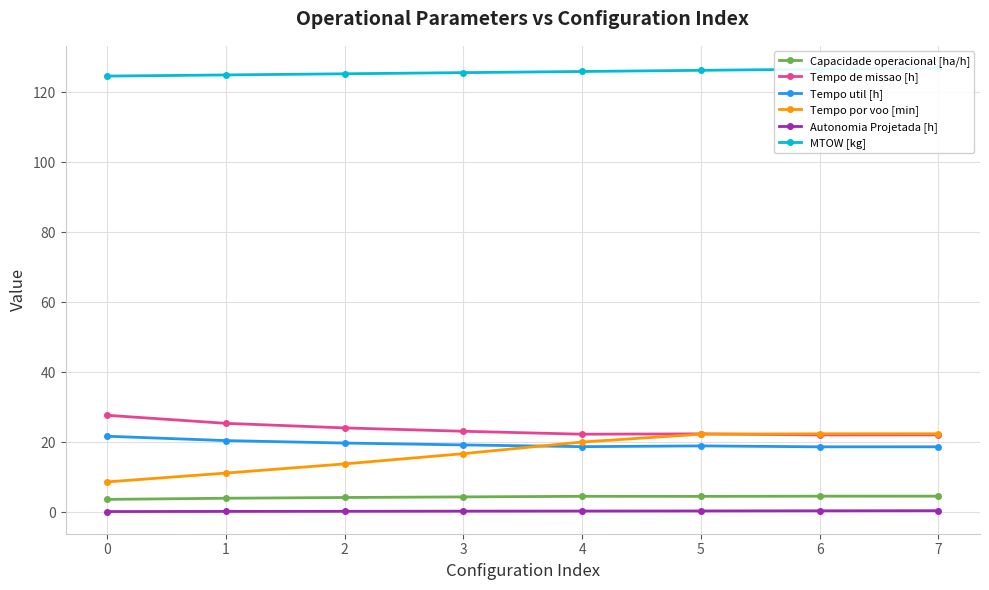

What is the spread (max minus min) of values at 2?

125.1